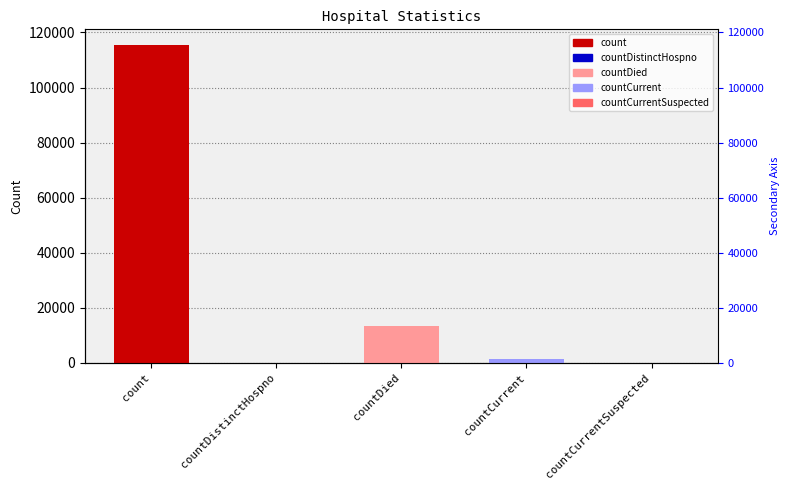

Reading left to right, list all the values displayed in this chart.

count=115379	countDistinctHospno=0	countDied=13343	countCurrent=1383	countCurrentSuspected=0